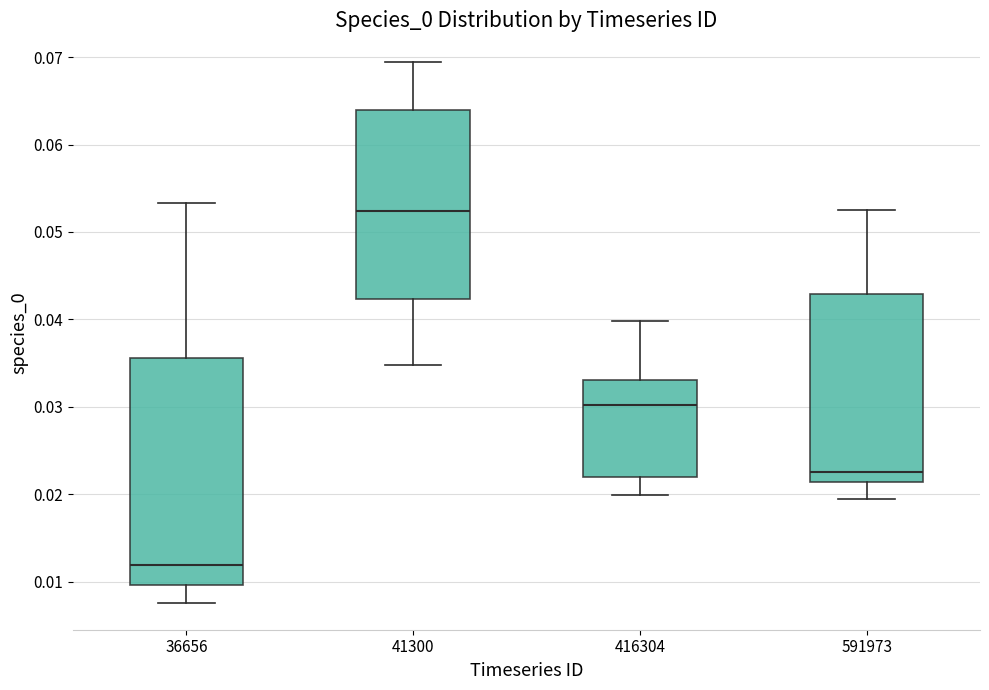

Reading left to right, read every box against the y-axis: the position of its median line, the range the box covers, and the ends of its whiskers. The values are not printed on the chart, so give them approximately, as read against the axis.

36656: median 0.012, box 0.010 to 0.036, whiskers 0.008 to 0.053
41300: median 0.052, box 0.042 to 0.064, whiskers 0.035 to 0.069
416304: median 0.030, box 0.022 to 0.033, whiskers 0.020 to 0.040
591973: median 0.023, box 0.021 to 0.043, whiskers 0.019 to 0.053